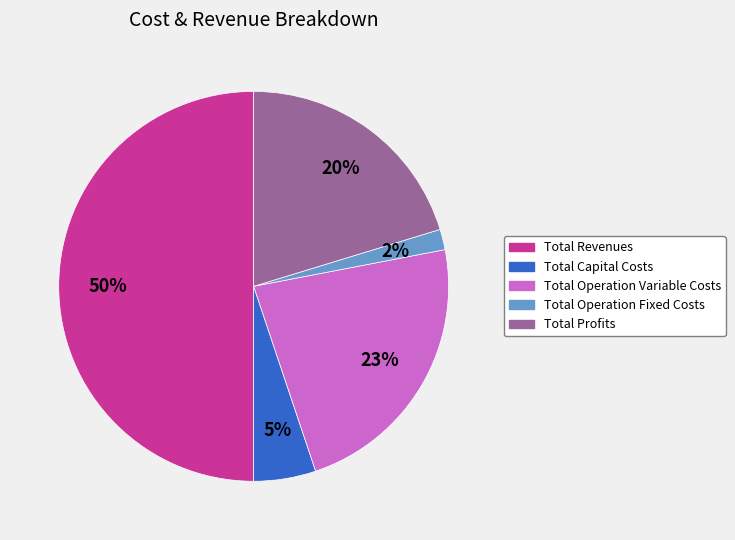

Is it true that Total Profits is 20% of the pie?

True